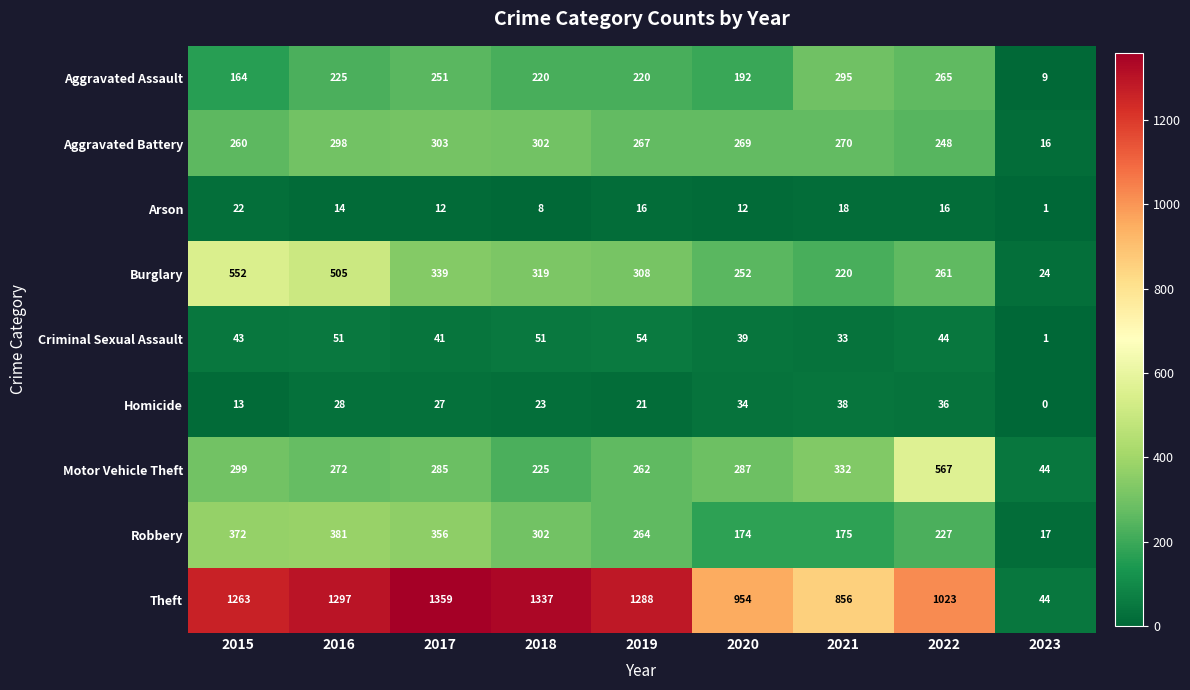

What is the sum of all Theft values?

9421